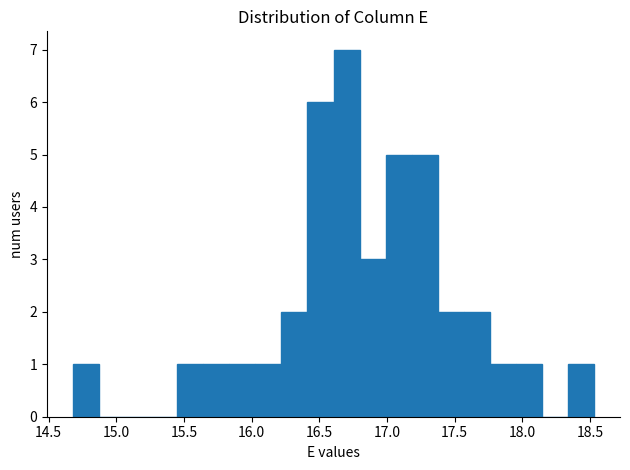

Around what value on the x-axis is the tallest bar? Give the approximate position of its centre, as read against the axis.

16.70